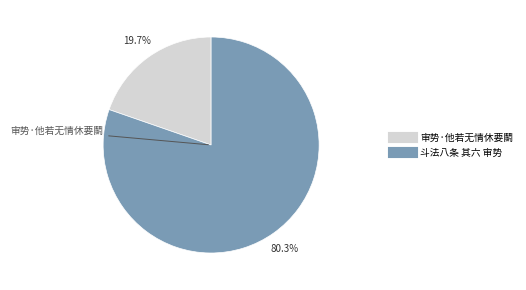

What percentage do 审势·他若无情休要鬭 and 斗法八条 其六 审势 together represent?

100.0%